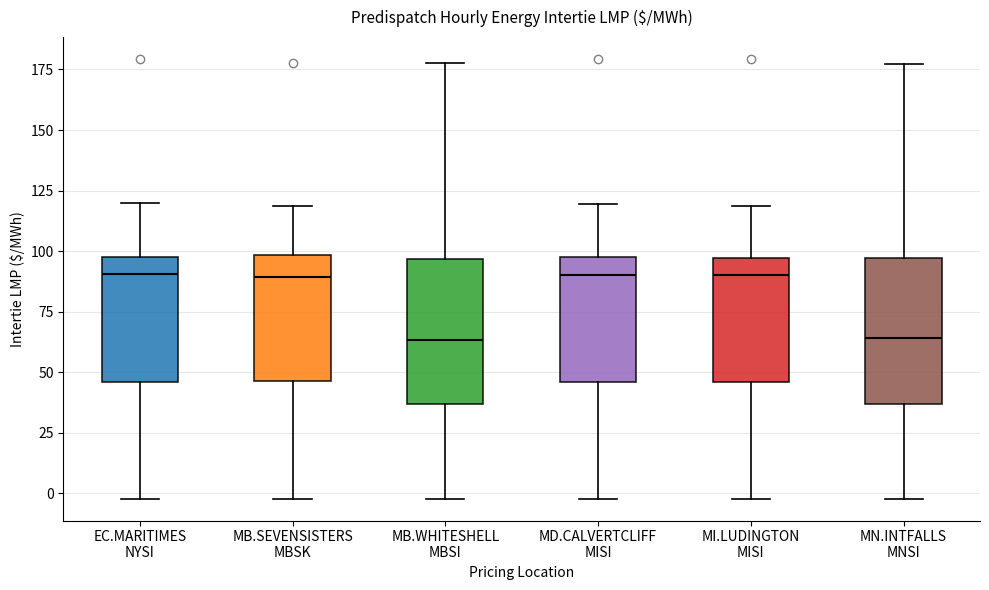

Reading left to right, read every box against the y-axis: the position of its median line, the range the box covers, and the ends of its whiskers. The values are not printed on the chart, so give them approximately, as read against the axis.

EC.MARITIMES NYSI: median 90, box 45 to 95, whiskers 0 to 120
MB.SEVENSISTERS MBSK: median 90, box 45 to 100, whiskers 0 to 120
MB.WHITESHELL MBSI: median 65, box 35 to 95, whiskers 0 to 180
MD.CALVERTCLIFF MISI: median 90, box 45 to 95, whiskers 0 to 120
MI.LUDINGTON MISI: median 90, box 45 to 95, whiskers 0 to 120
MN.INTFALLS MNSI: median 65, box 35 to 95, whiskers 0 to 175